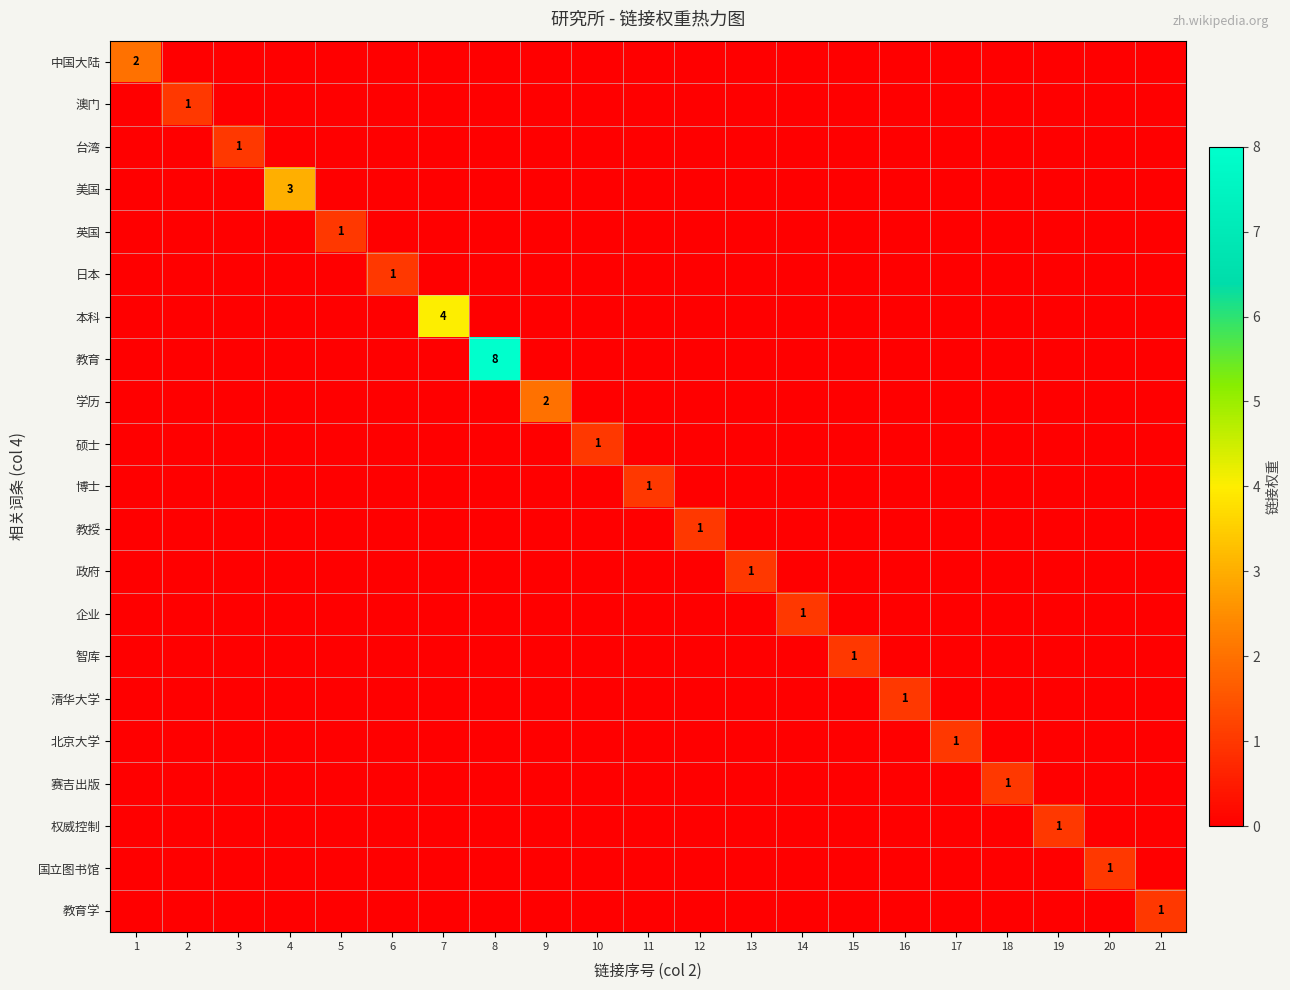

Is it true that 本科 equals 0 at 12?

True